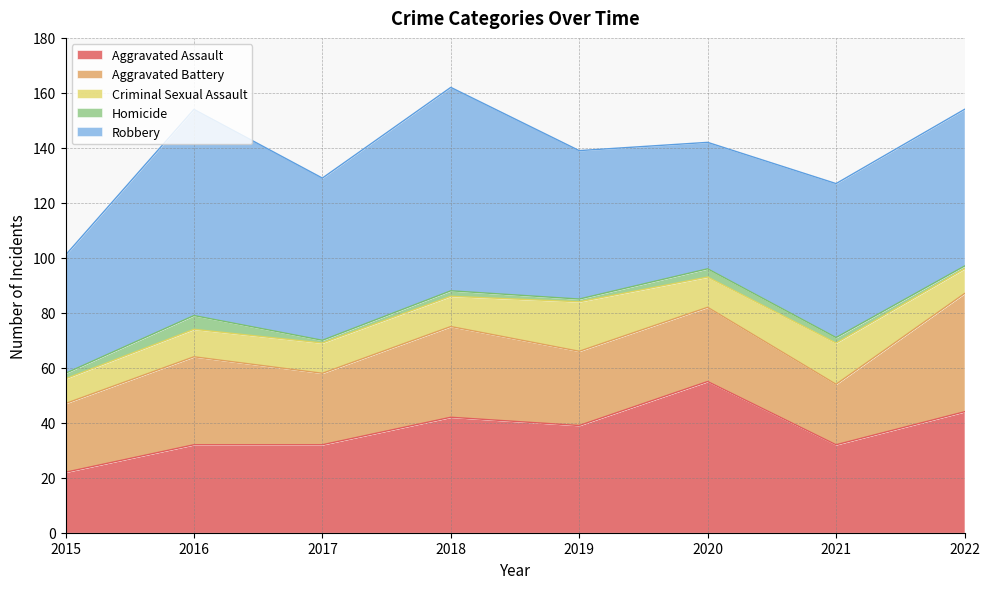

How many interior local valleys does the Aggravated Battery series have?

2